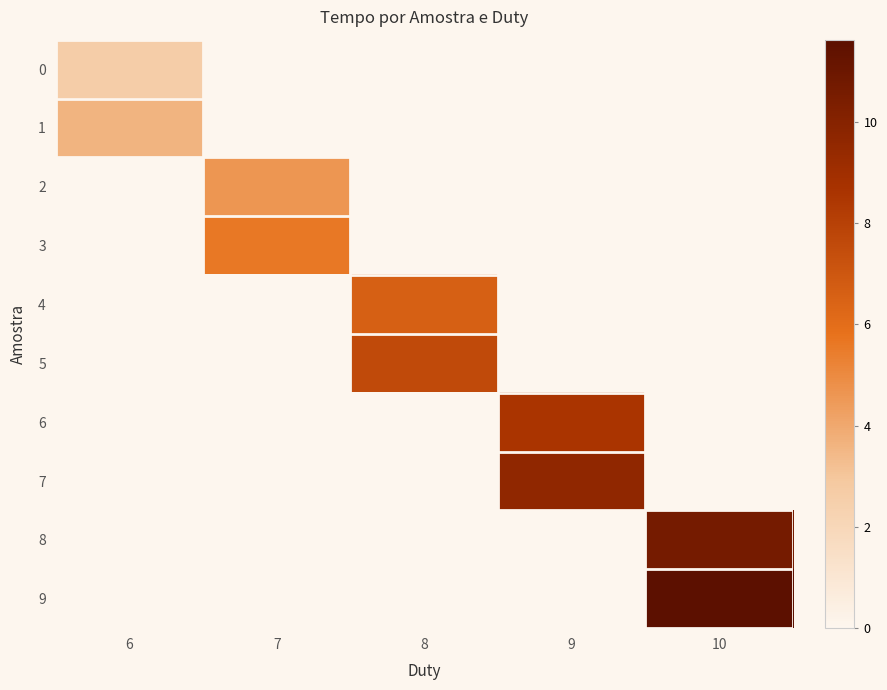

Which has a higher value, 8 or 7?

8